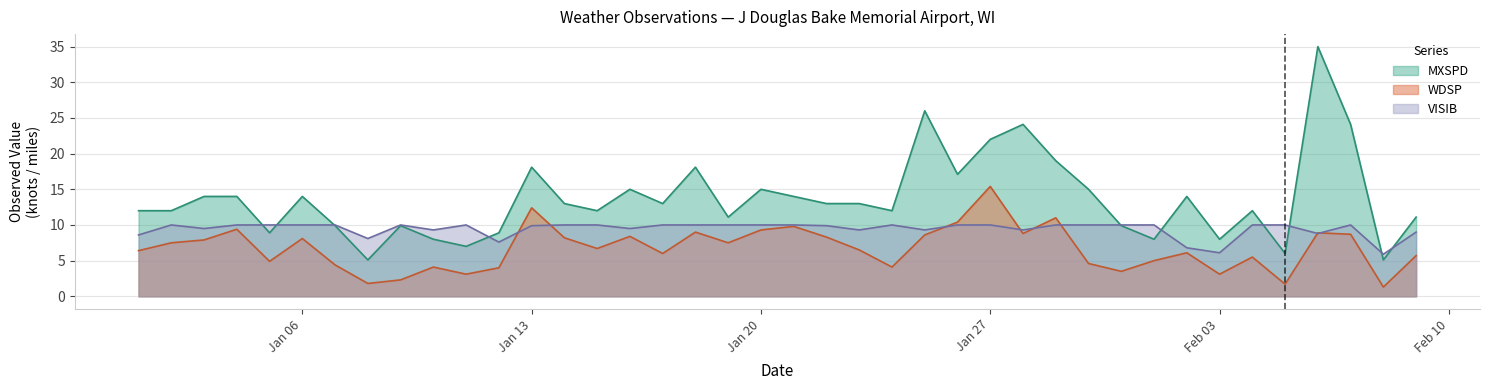

Where is the first local maximum for VISIB?

2025-01-02